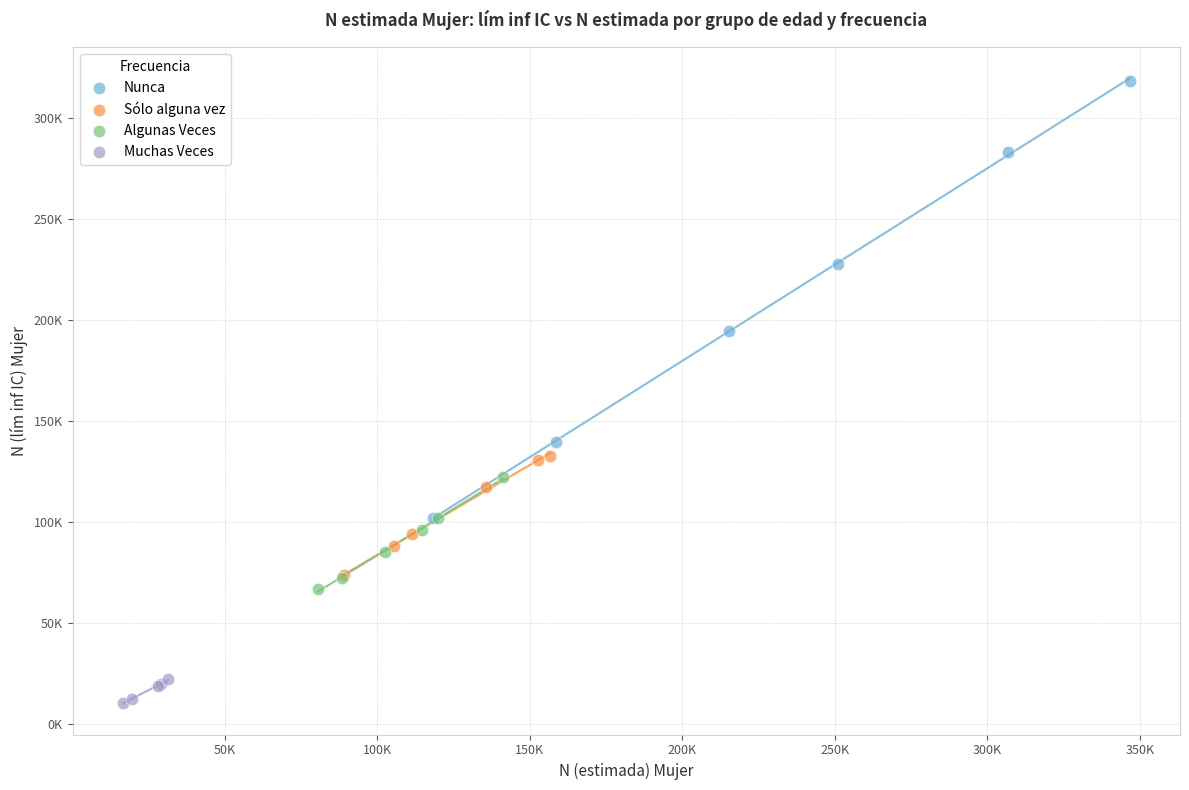

Which series has the largest Y range (max minus min)?

Nunca